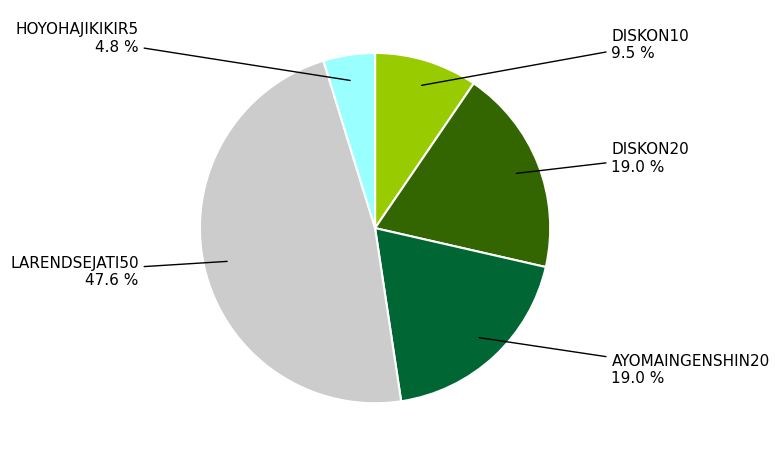

Does any single category account for the majority?

No